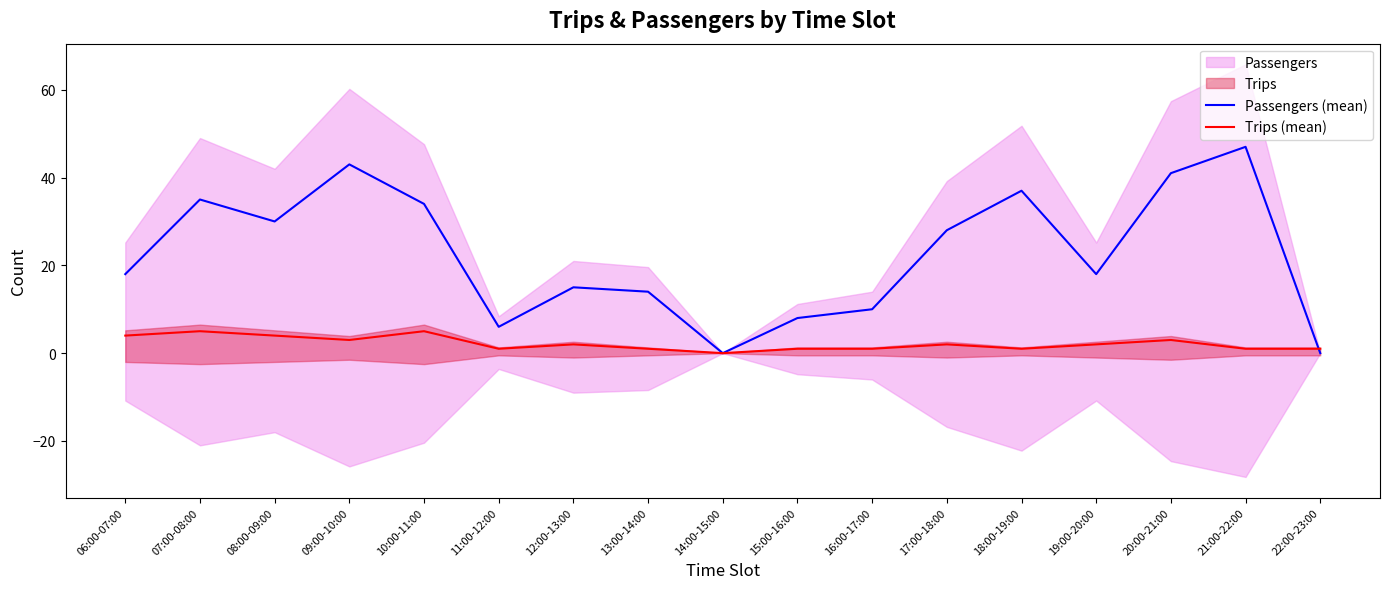

What is the average value of the Passengers (mean) series?

23